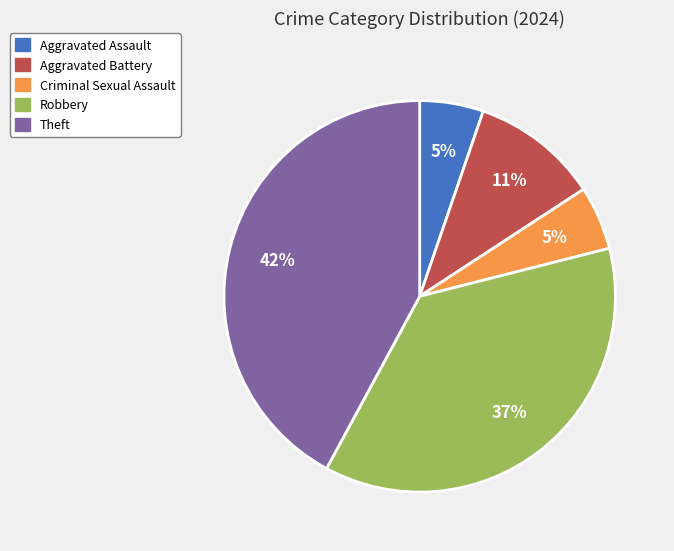

Count the number of slices in the pie.

5